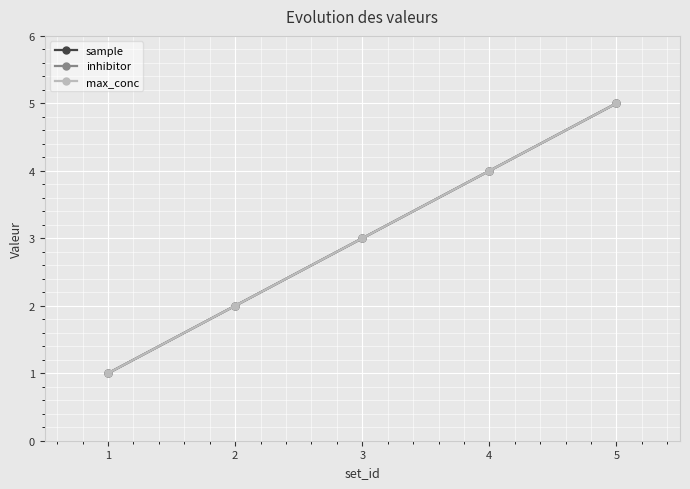

What is the minimum value for sample?

1